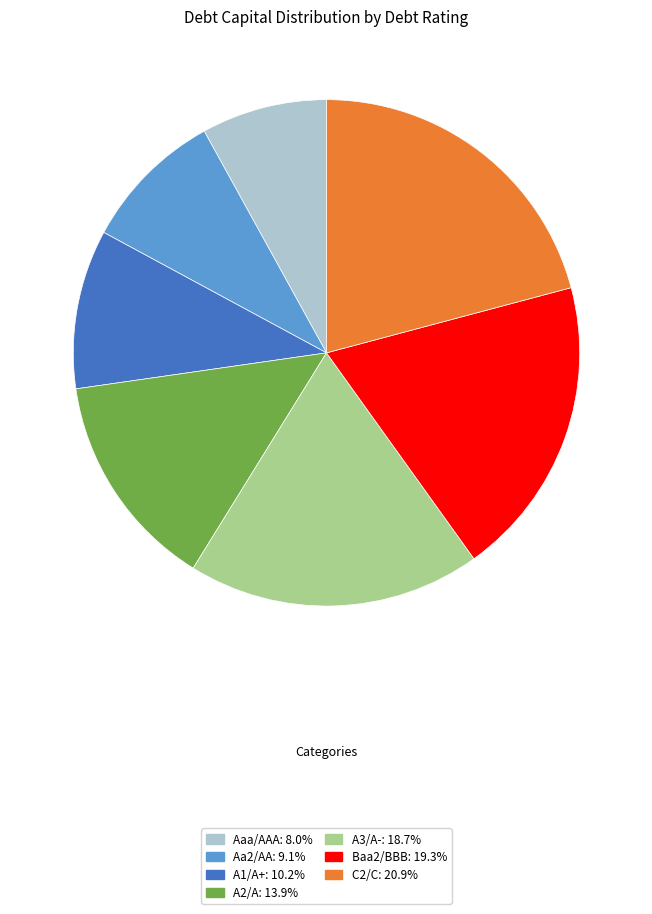

Is it true that A2/A is 14% of the pie?

True